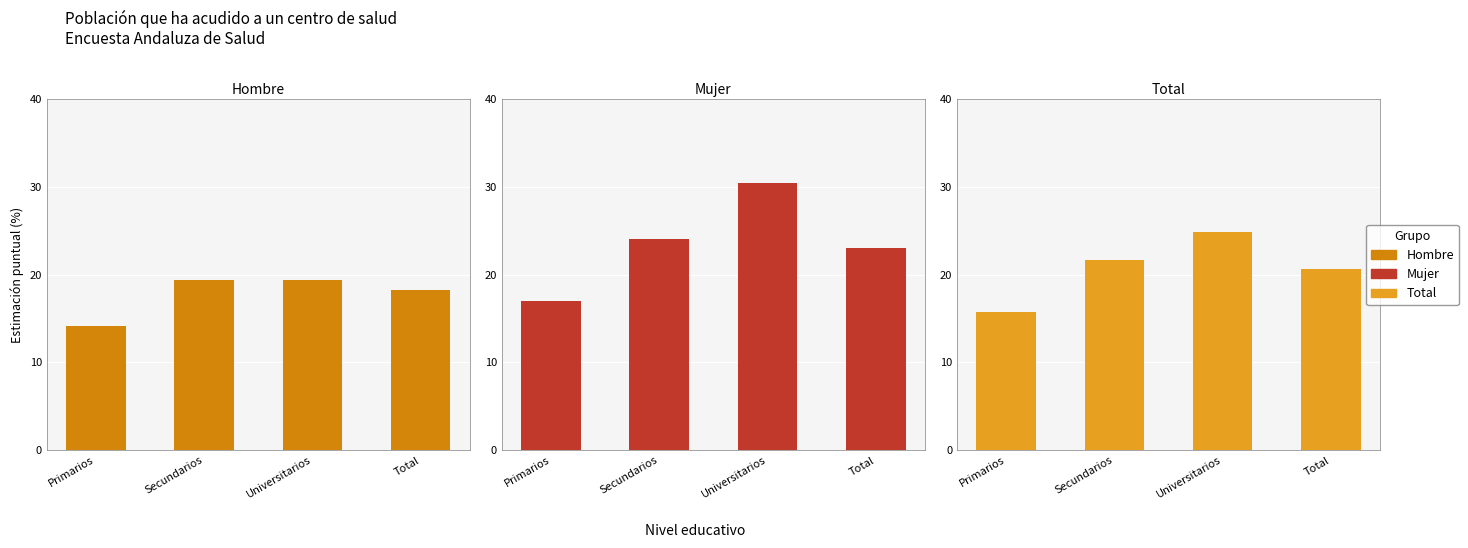

Which series changed the most between Secundarios and Total?

Hombre